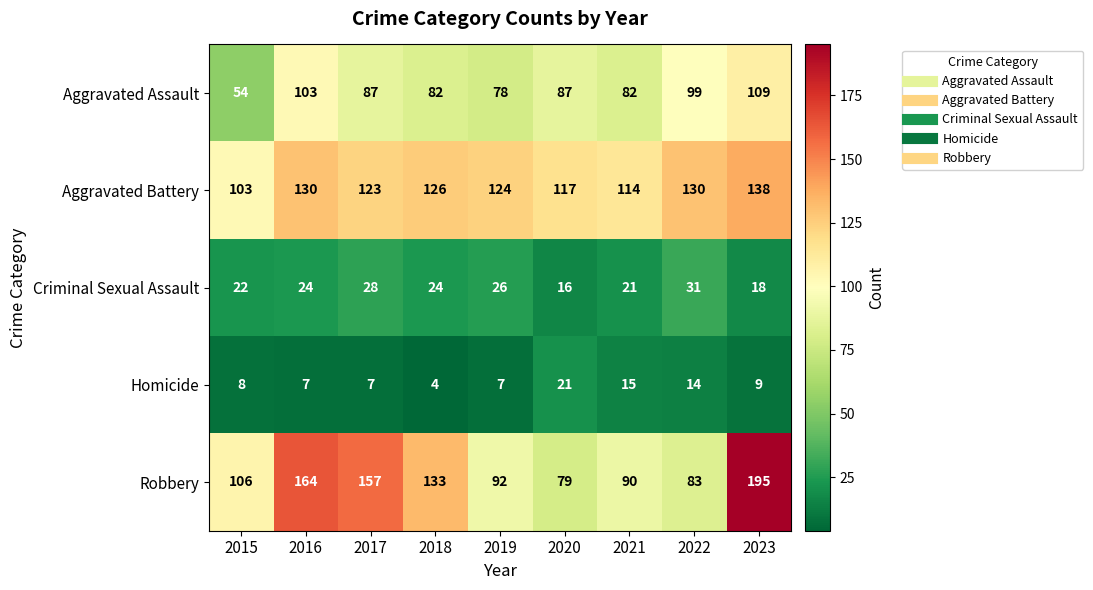

What is the total value across all series at 2018?

369